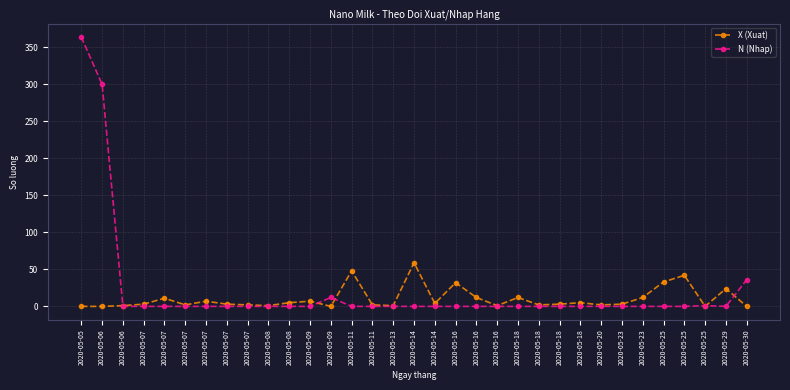

At which label is N (Nhap) closest to 182?

2020-05-06